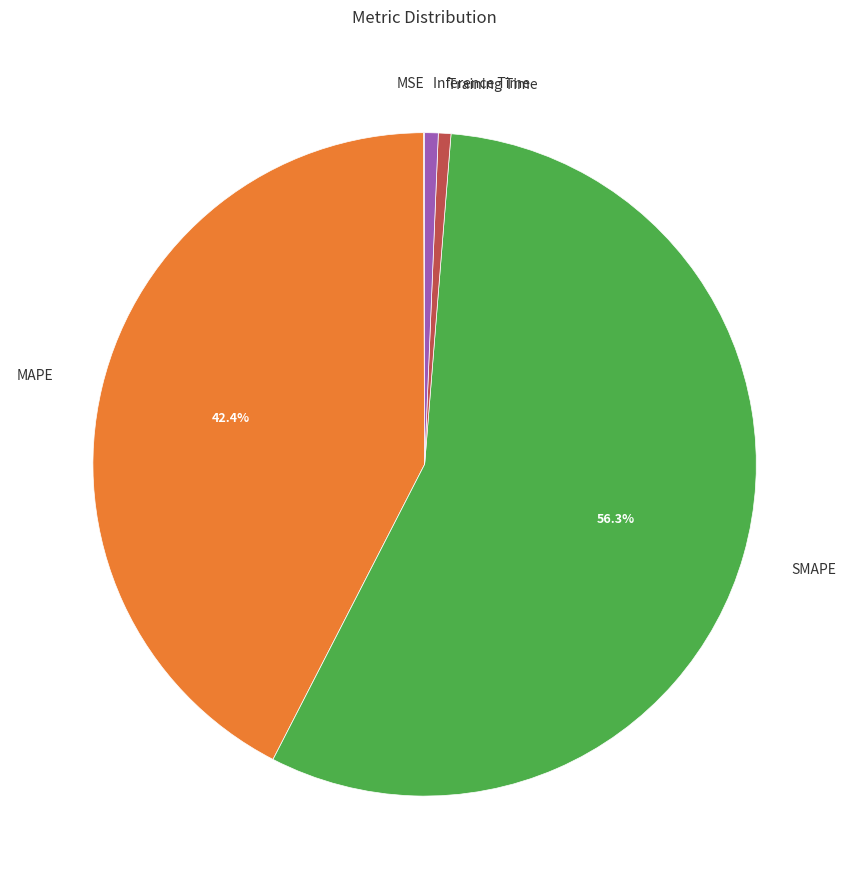

What is the largest slice in the pie chart?

SMAPE